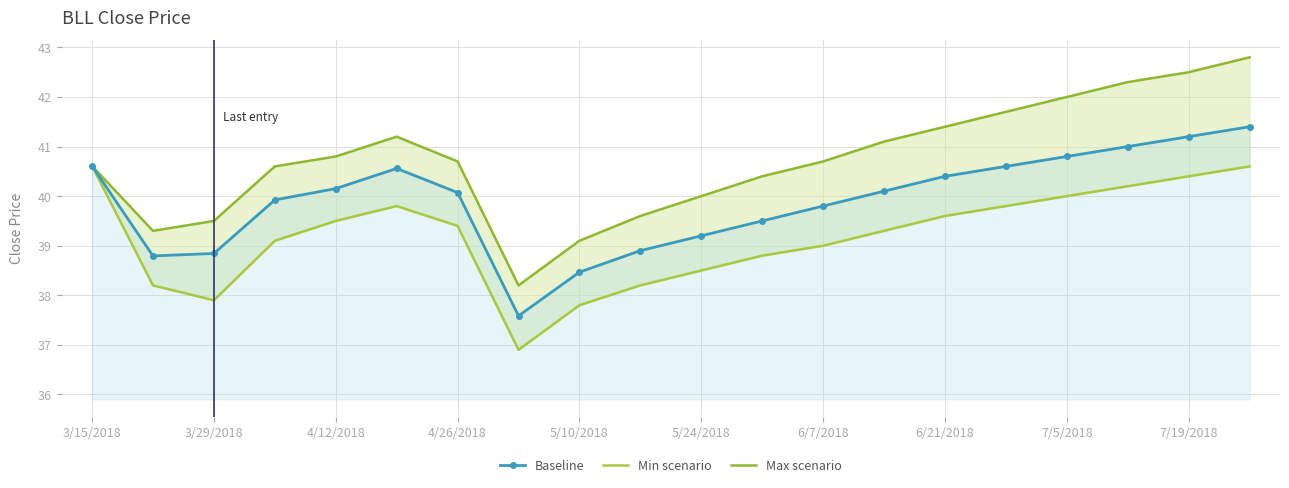

True or false: Max scenario and Baseline intersect in this chart.

False